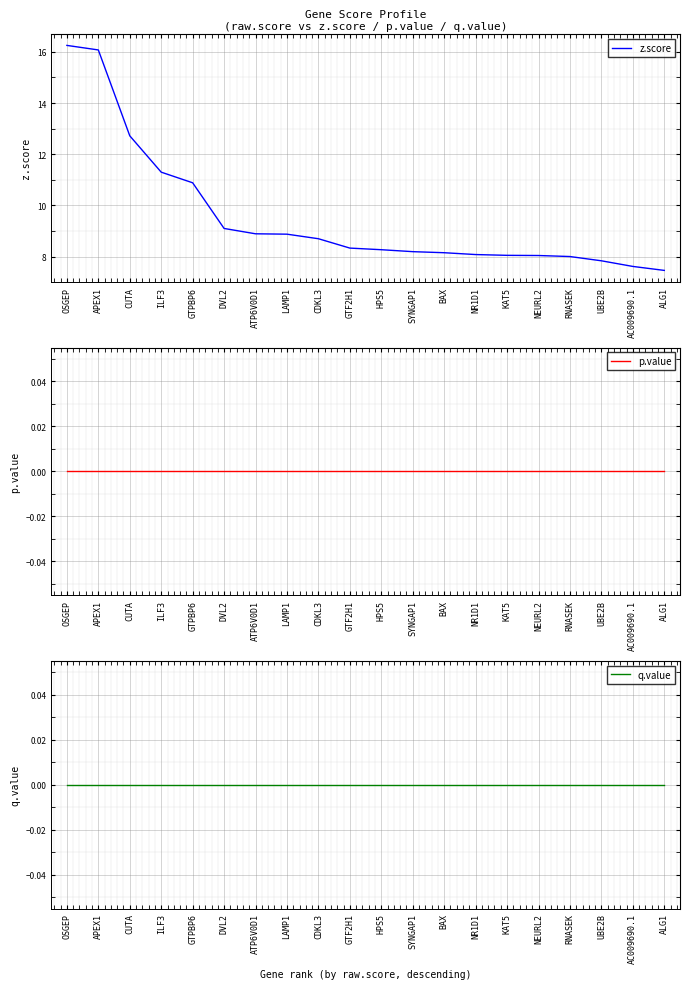

At which label is q.value closest to 0?

OSGEP